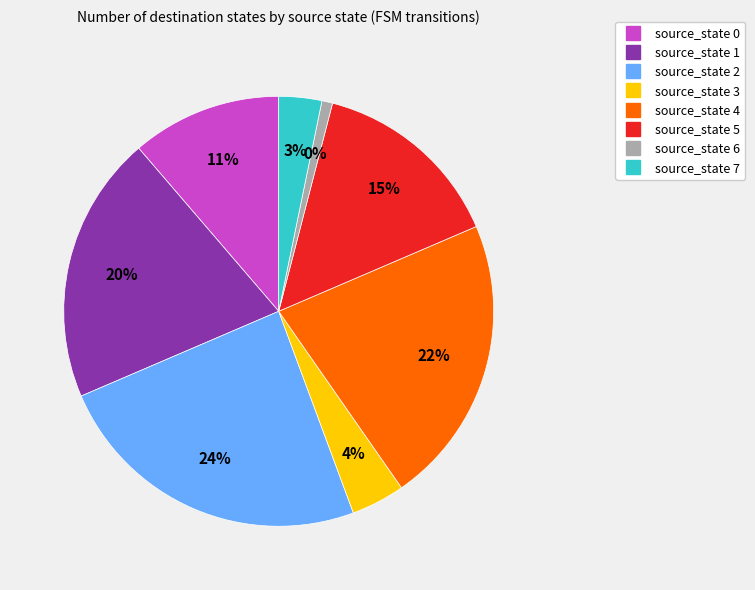

What is the ratio of the value at source_state 2 to the value at source_state 0?

2.1